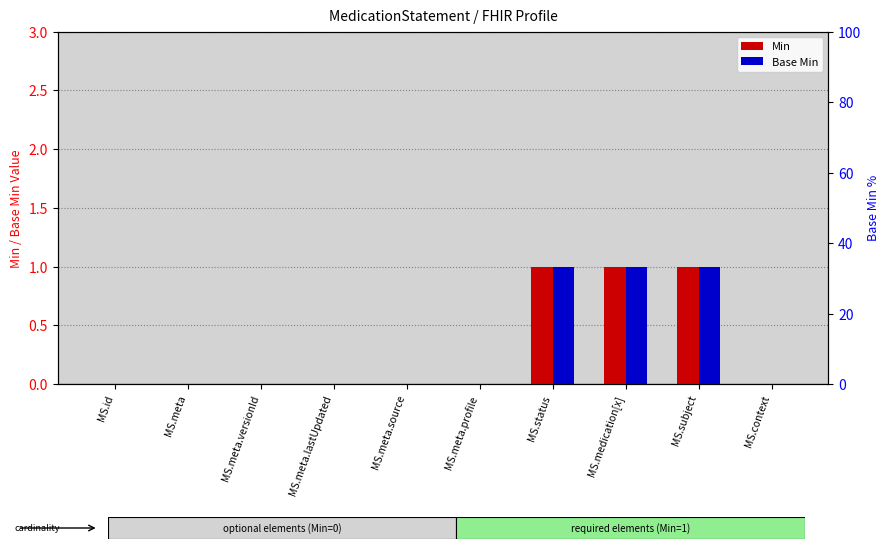

Which has a higher value, MS.meta.source or MS.context?

MS.meta.source